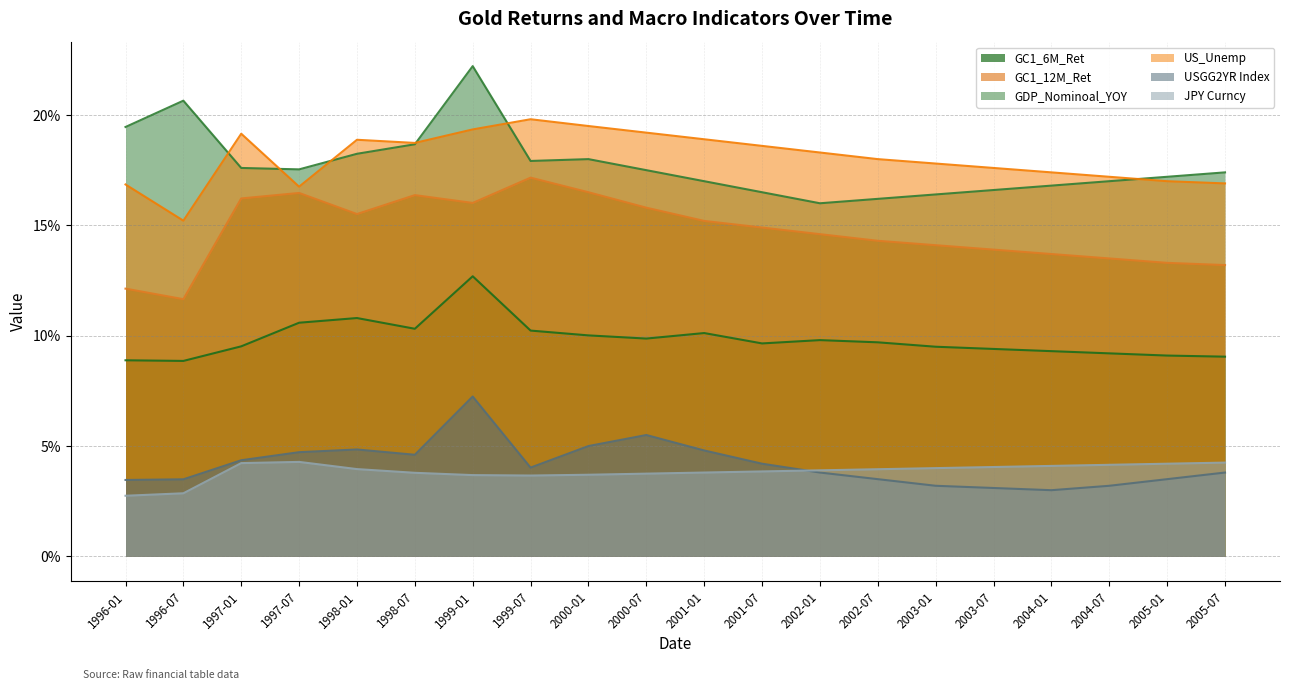

Which series has the largest total across all categories?

US_Unemp